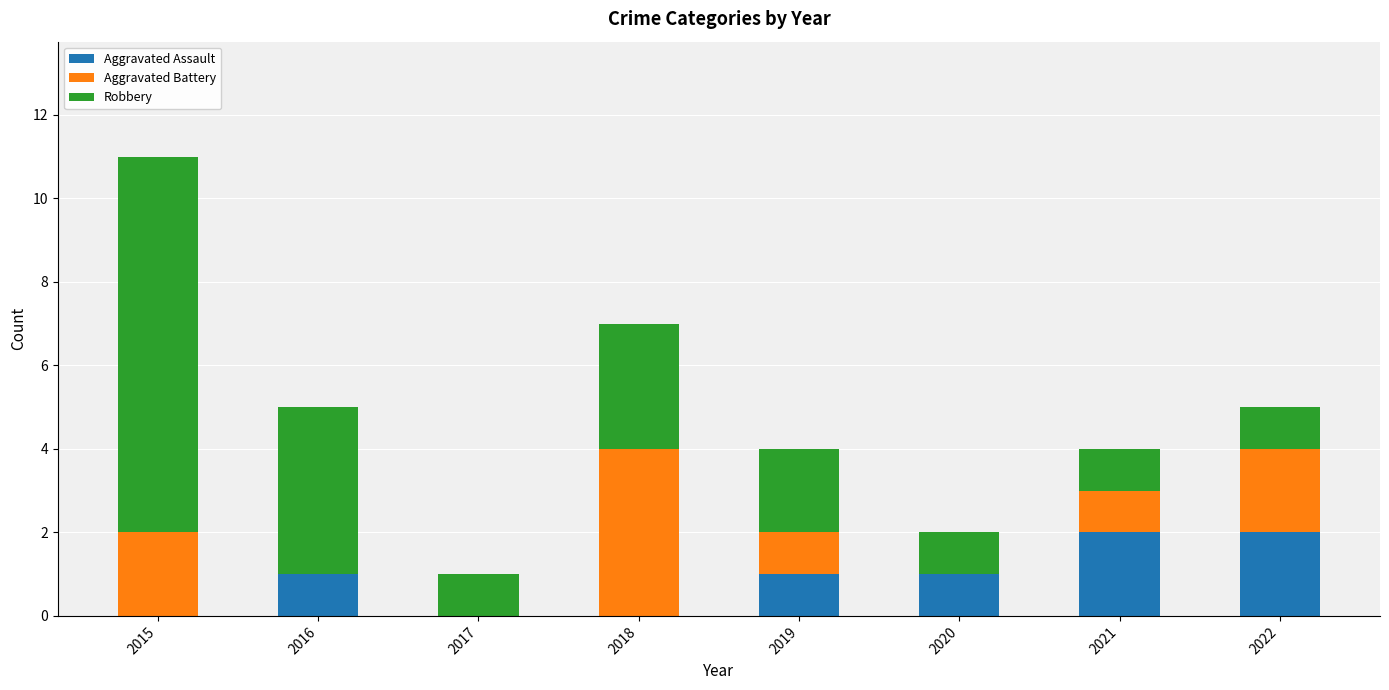

What is the sum of all Aggravated Assault values?

7